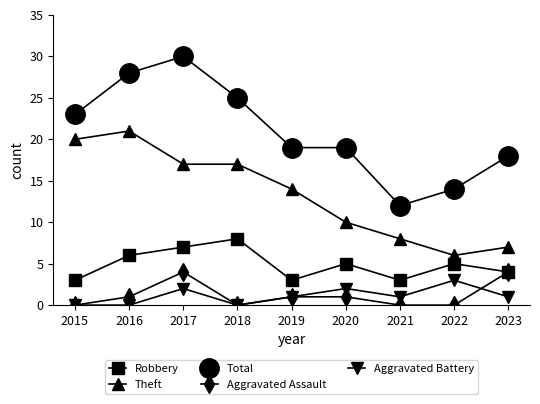

True or false: Total and Robbery intersect in this chart.

False